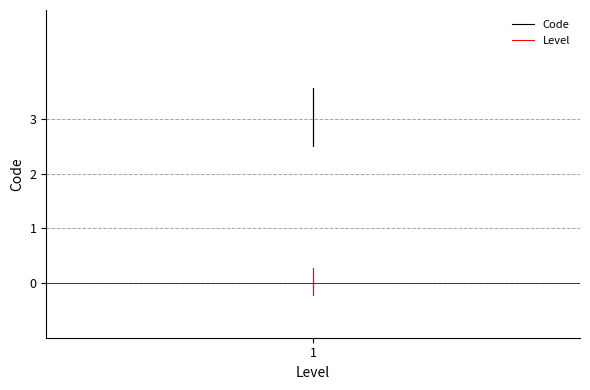

How many data points are less than 2?

1